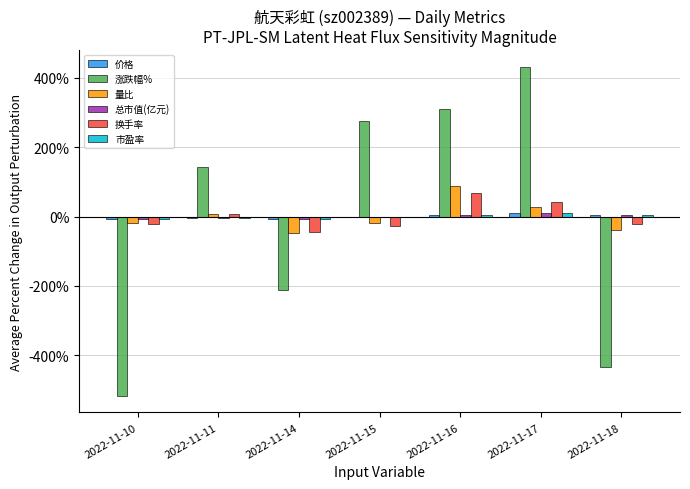

How many values in 涨跌幅% are above zero?

4